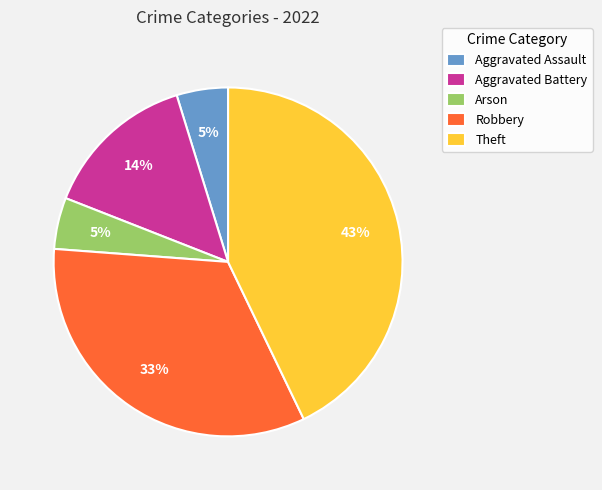

Between Theft and Arson, which is larger?

Theft